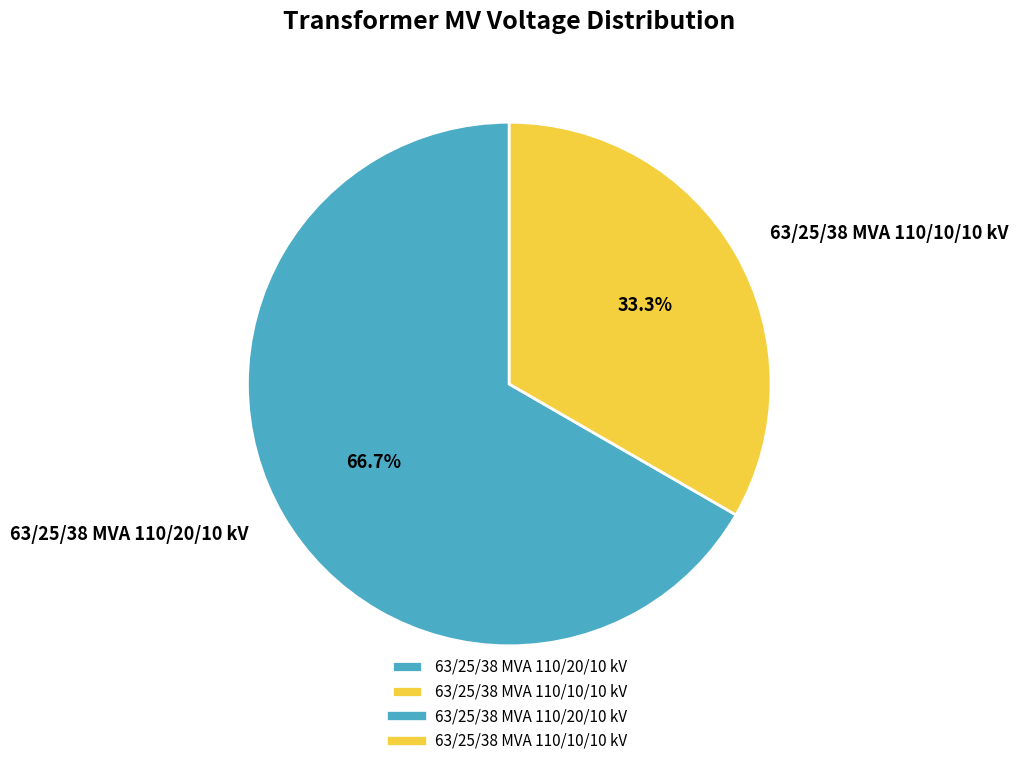

Approximately how many times larger is the value at 63/25/38 MVA 110/20/10 kV compared to 63/25/38 MVA 110/10/10 kV?

2.0